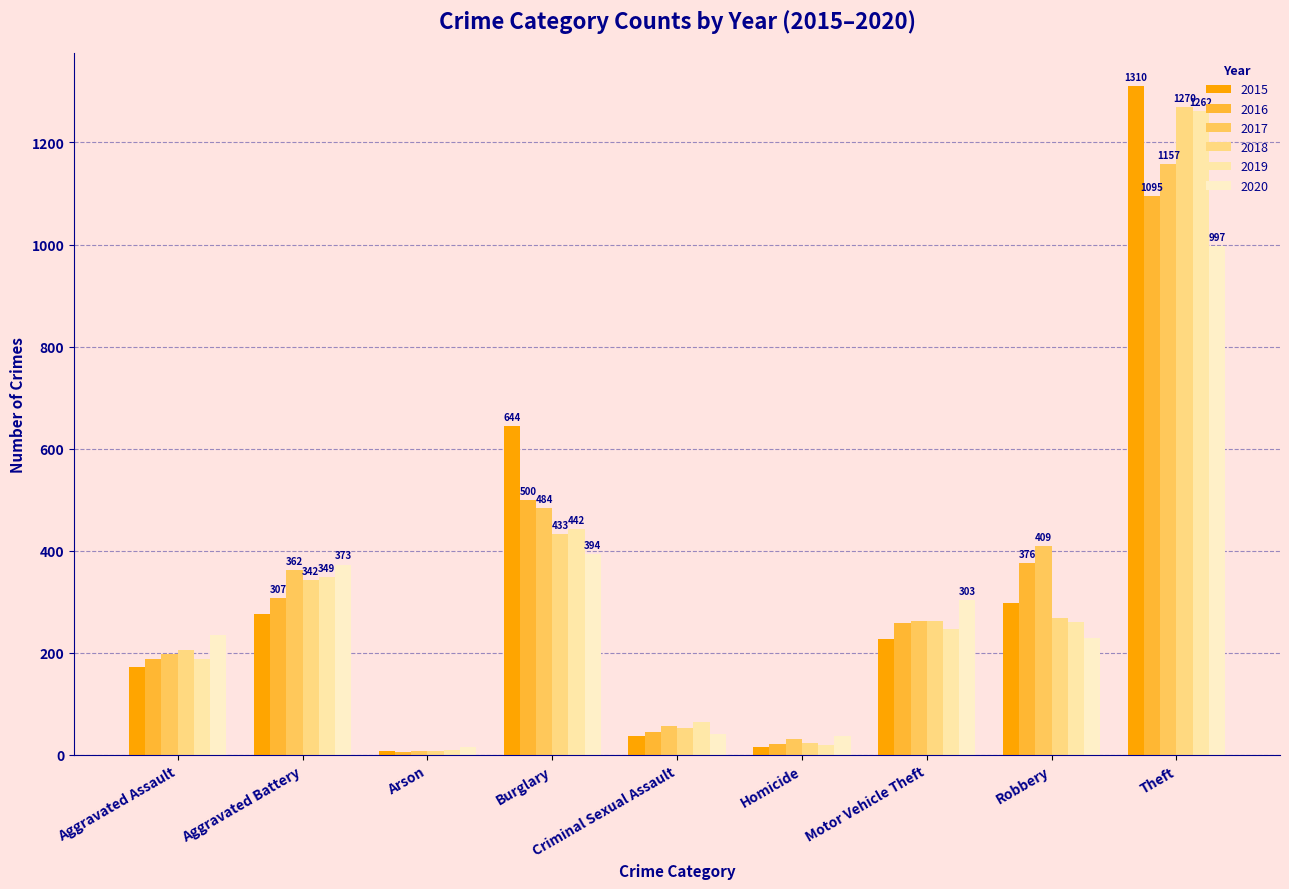

Rank the categories by 2019 value from lowest to highest.

Arson, Homicide, Criminal Sexual Assault, Aggravated Assault, Motor Vehicle Theft, Robbery, Aggravated Battery, Burglary, Theft